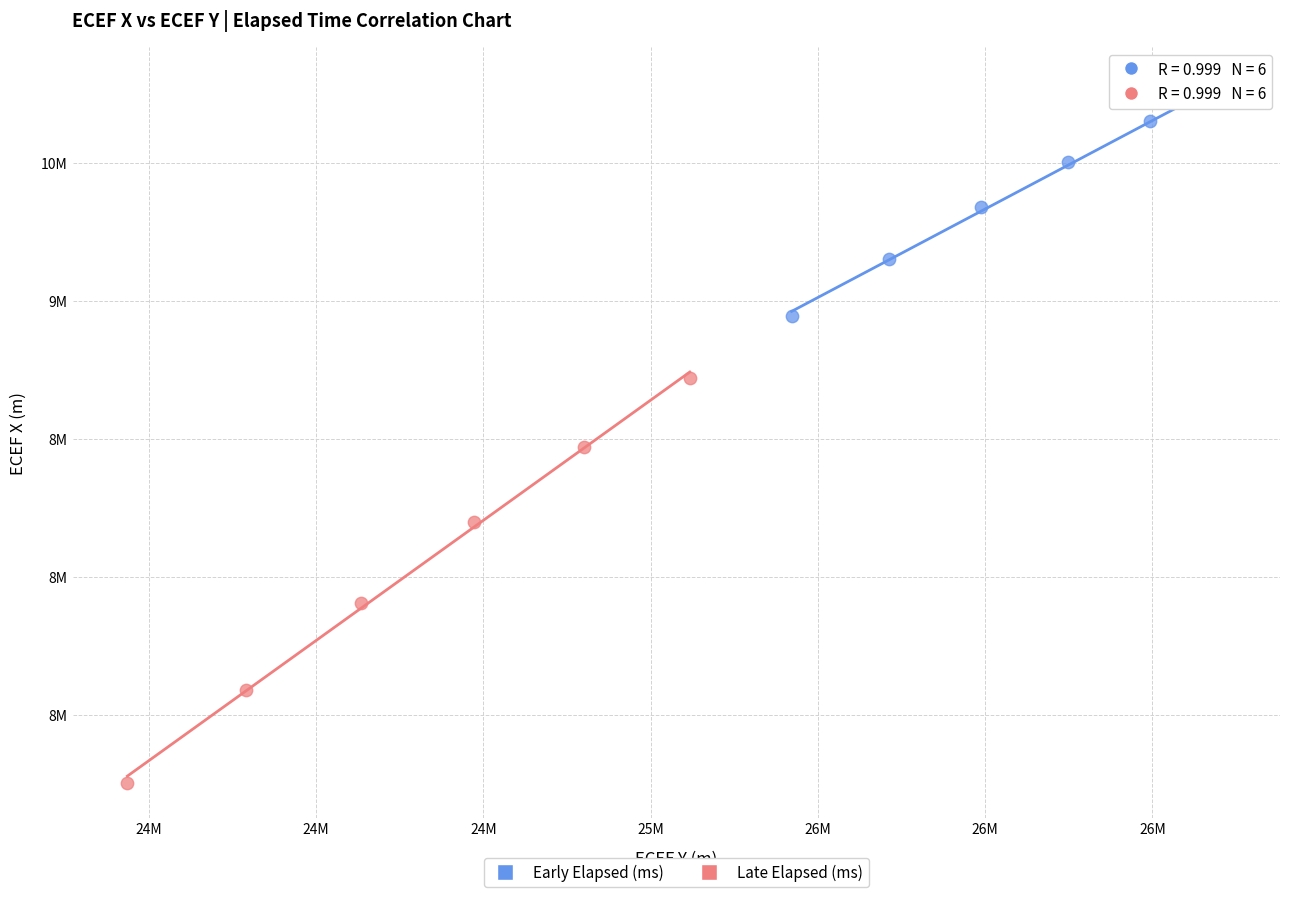

Which series has the largest Y range (max minus min)?

Late Elapsed (ms)